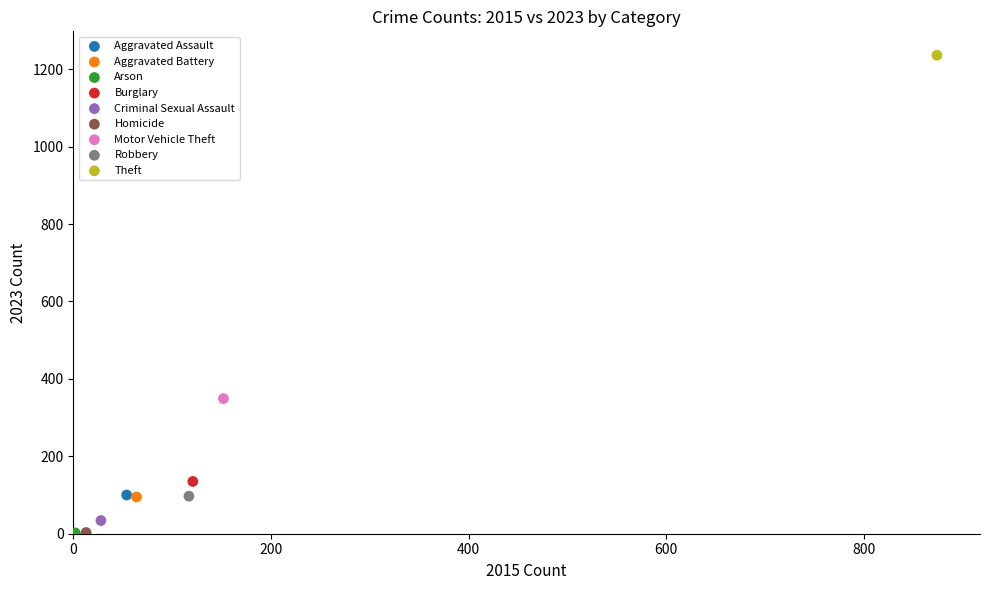

What are all the series names shown in the legend?

Aggravated Assault, Aggravated Battery, Arson, Burglary, Criminal Sexual Assault, Homicide, Motor Vehicle Theft, Robbery, Theft